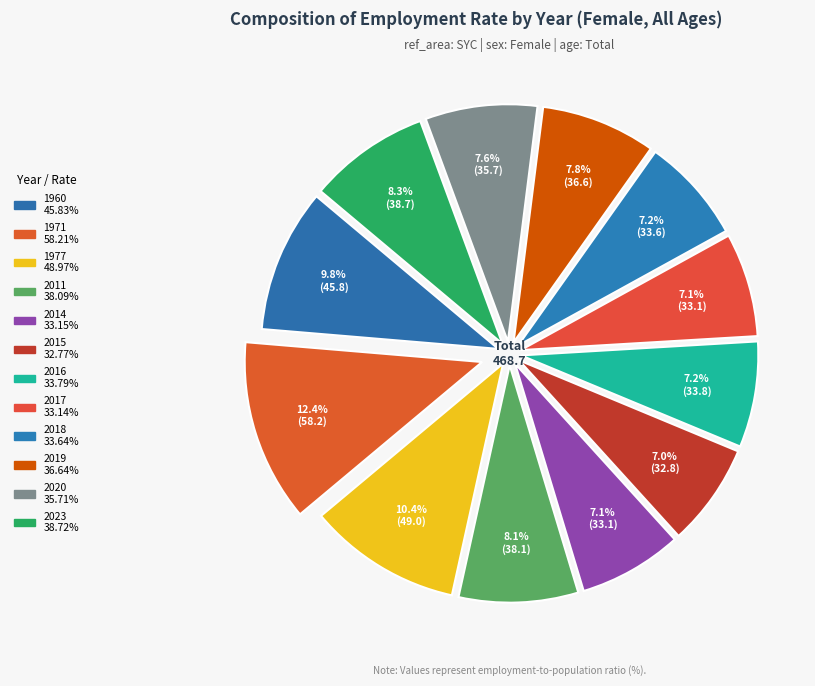

Which category has the biggest portion of the pie?

1971